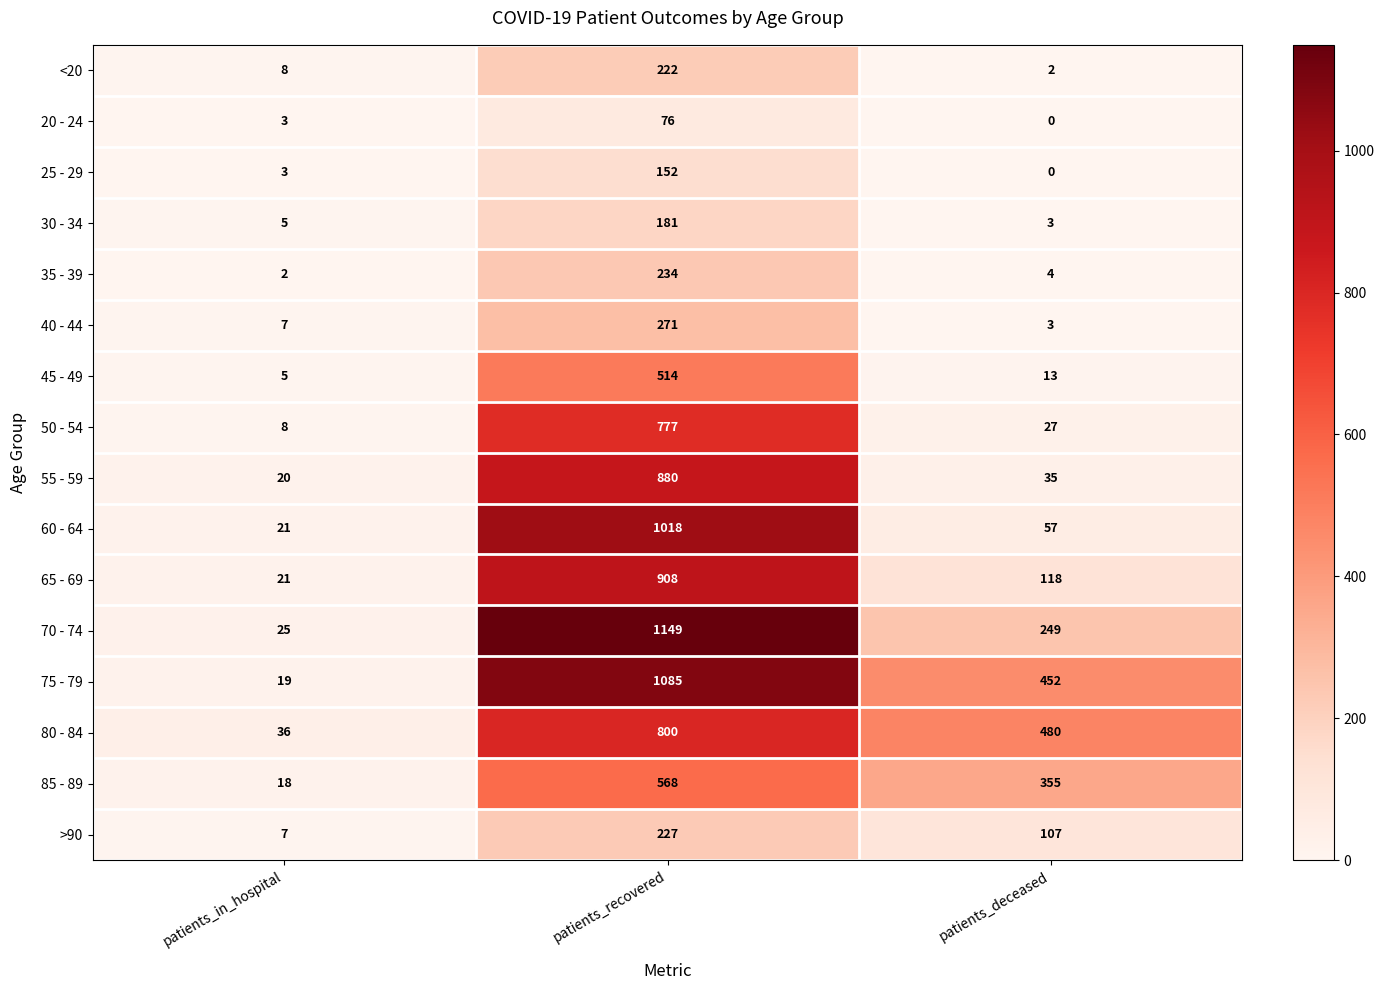

Count the number of data series in this chart.

16